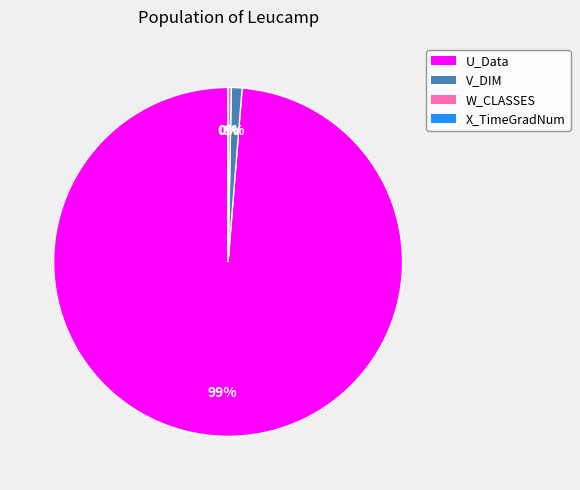

Which has a higher value, U_Data or W_CLASSES?

U_Data